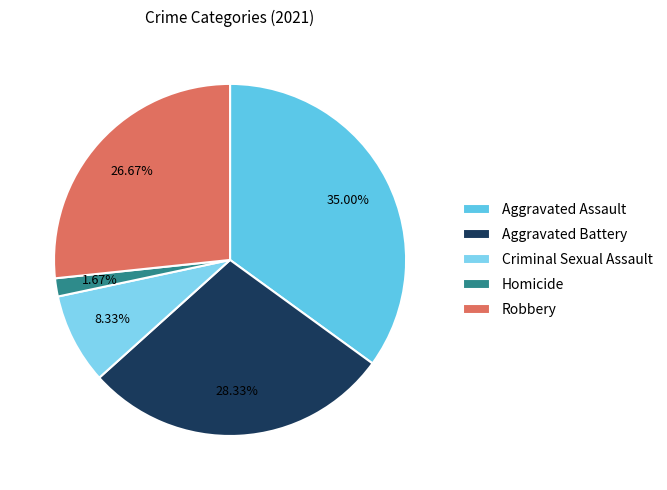

How much of the chart is everything except Aggravated Battery?

71.7%